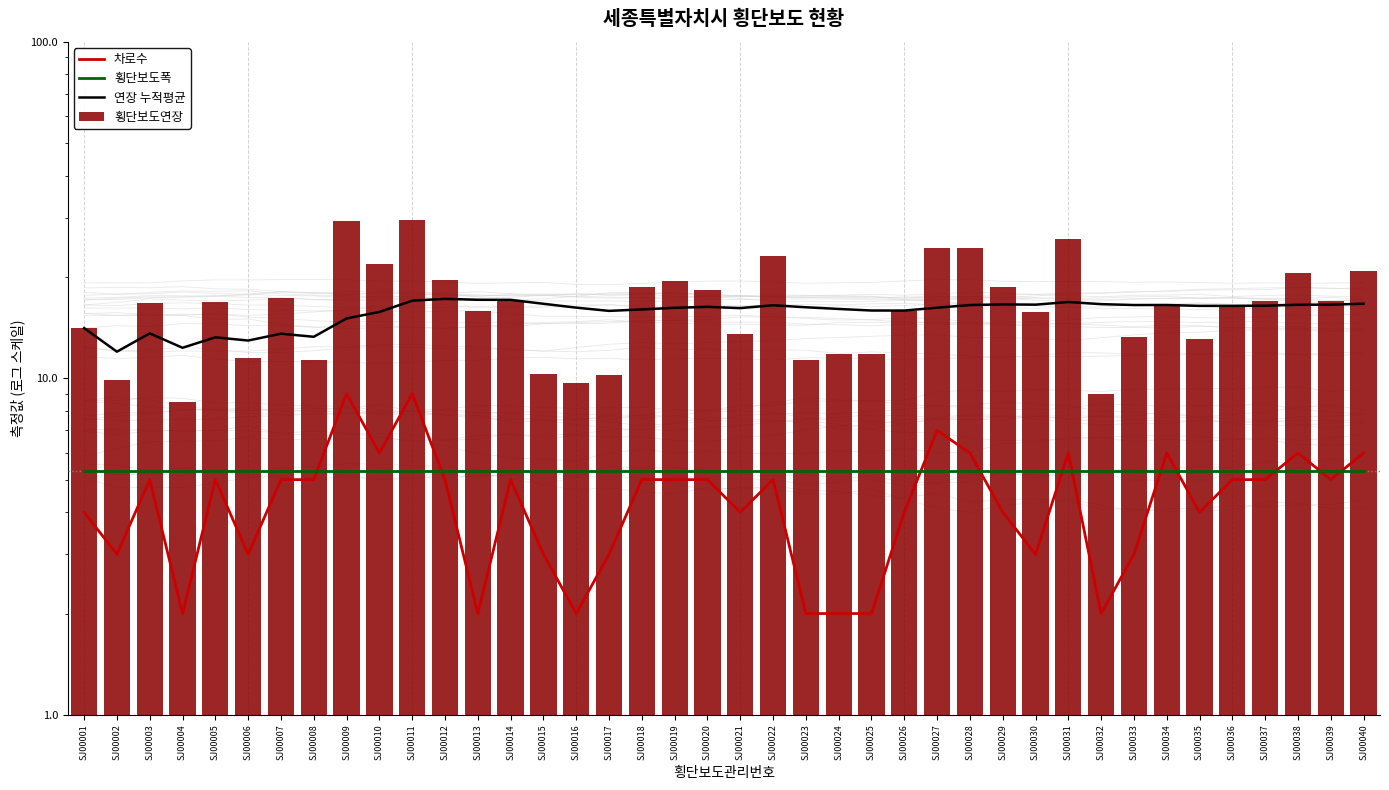

List the labels in order of 차로수 value, smallest first.

SJ00004, SJ00013, SJ00016, SJ00023, SJ00024, SJ00025, SJ00032, SJ00002, SJ00006, SJ00015, SJ00017, SJ00030, SJ00033, SJ00001, SJ00021, SJ00026, SJ00029, SJ00035, SJ00003, SJ00005, SJ00007, SJ00008, SJ00012, SJ00014, SJ00018, SJ00019, SJ00020, SJ00022, SJ00036, SJ00037, SJ00039, SJ00010, SJ00028, SJ00031, SJ00034, SJ00038, SJ00040, SJ00027, SJ00009, SJ00011